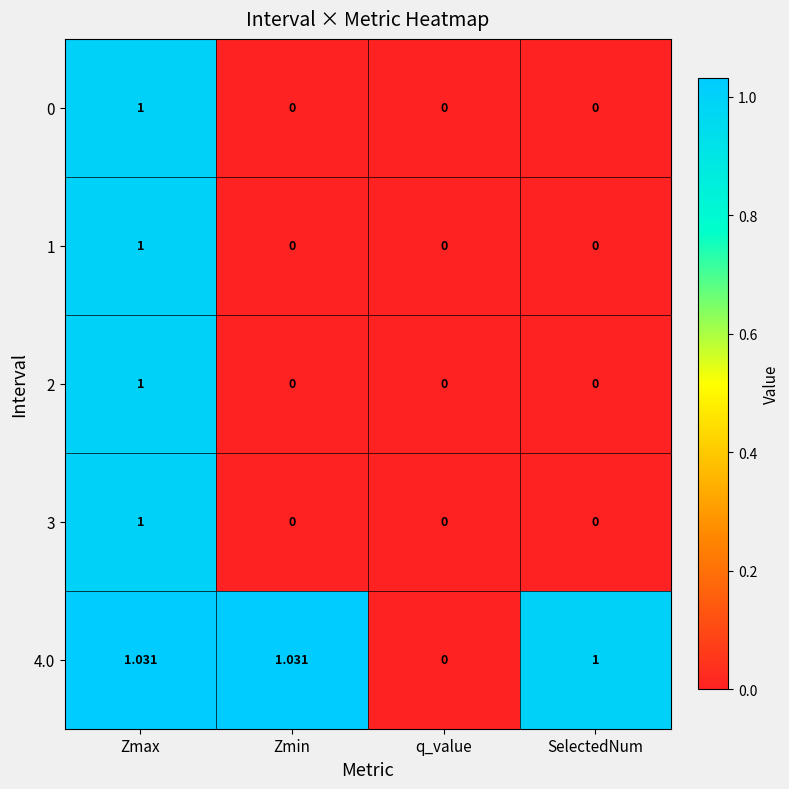

At which category is the sum across all series the highest?

Zmax